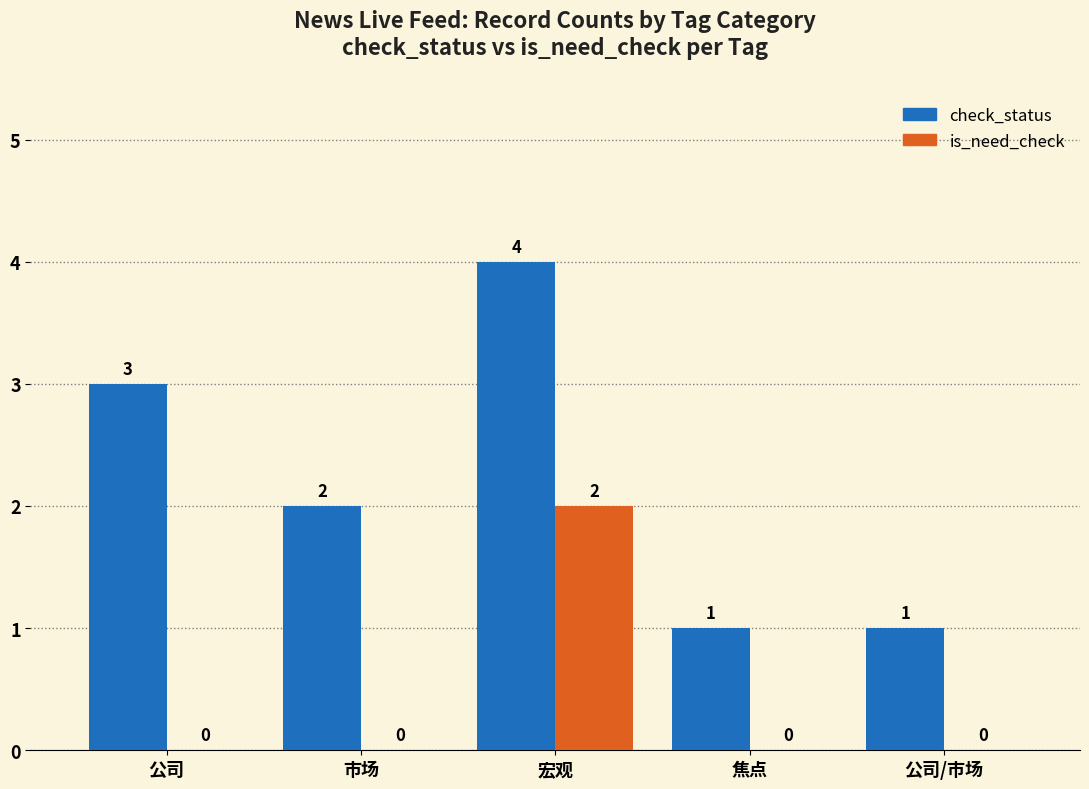

Are the bars horizontal?

No